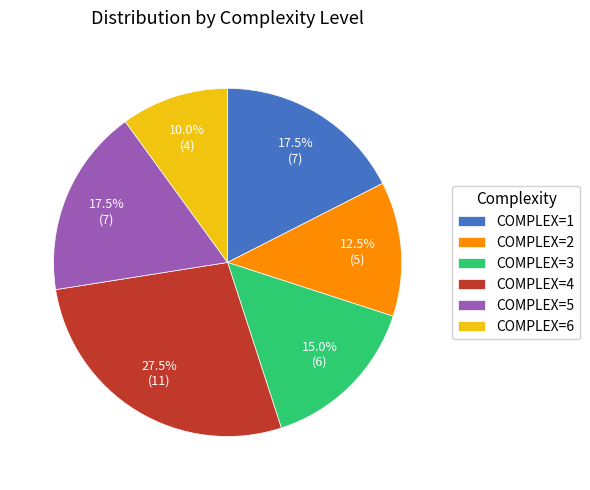

Which category has the biggest portion of the pie?

COMPLEX=4